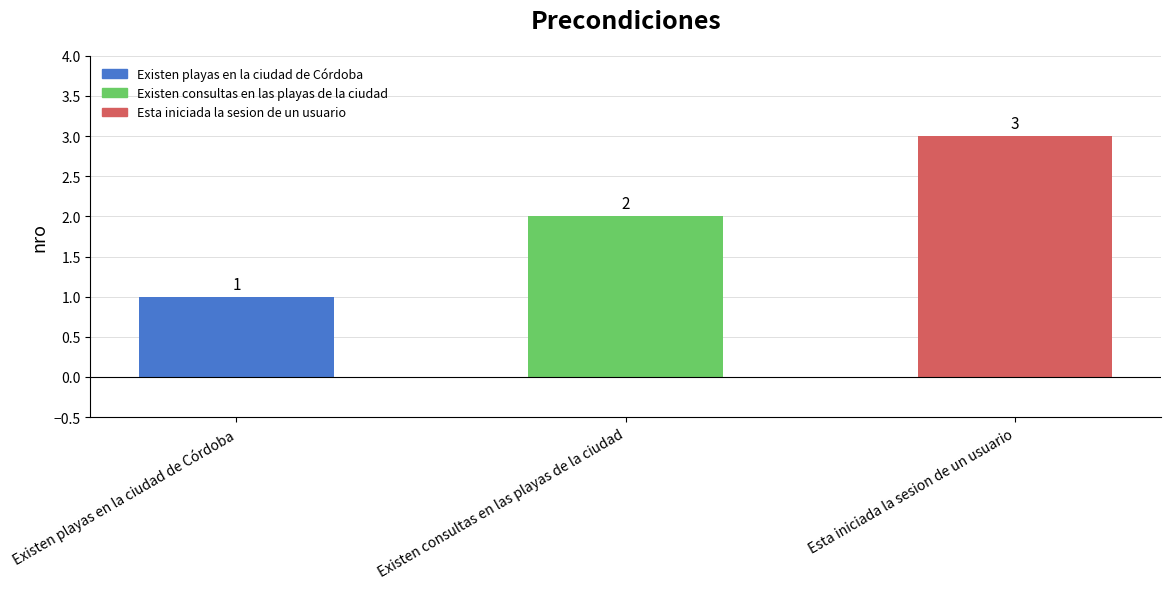

How many bars are there in total?

3